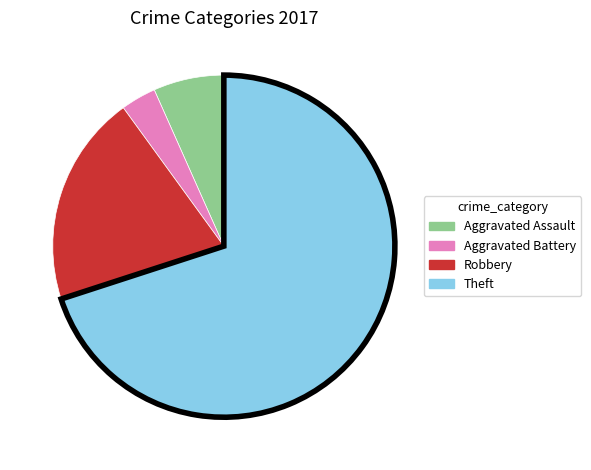

Does Theft represent more than half of the total?

Yes